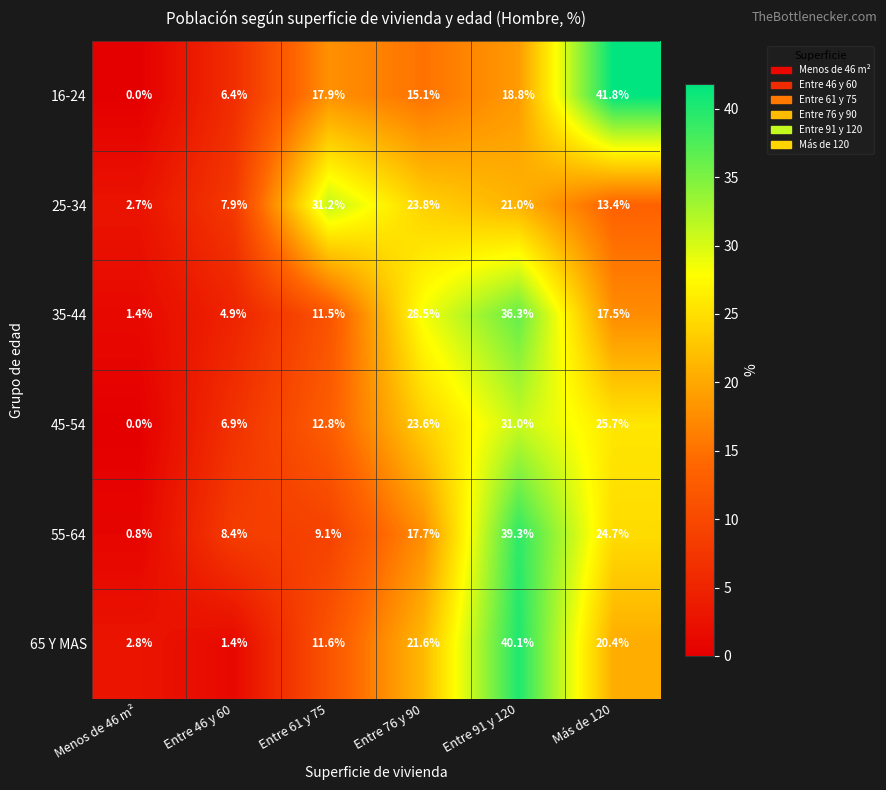

The value of 65 Y MAS at Entre 76 y 90 is 21.6. True or false?

True